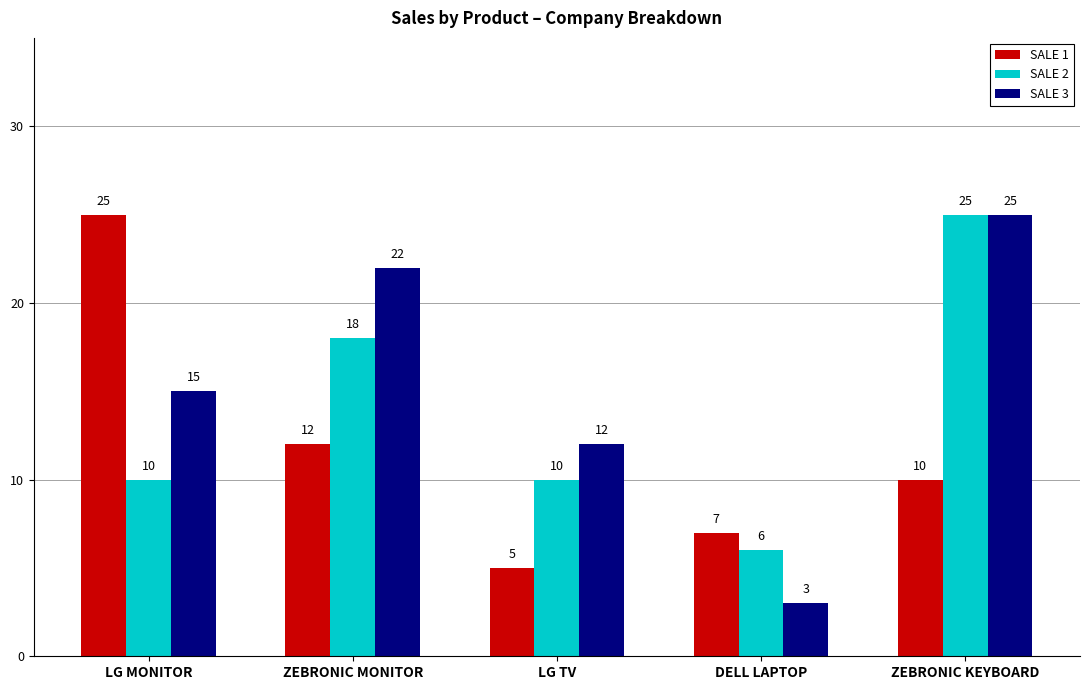

How many groups of bars are there?

5